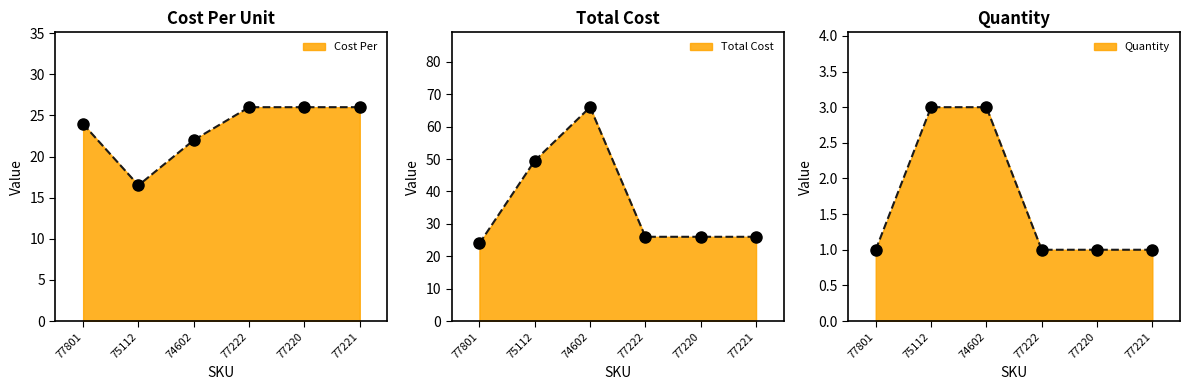

At how many categories does at least one series exceed 2?

6